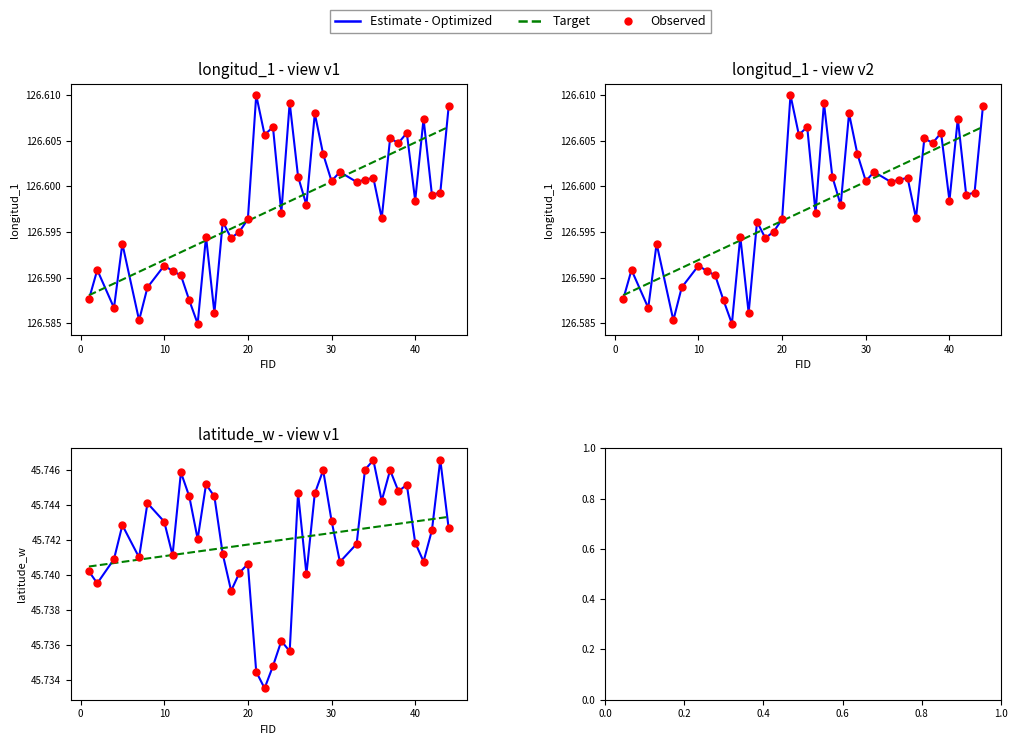

Which series has the largest total across all categories?

Estimate - Optimized